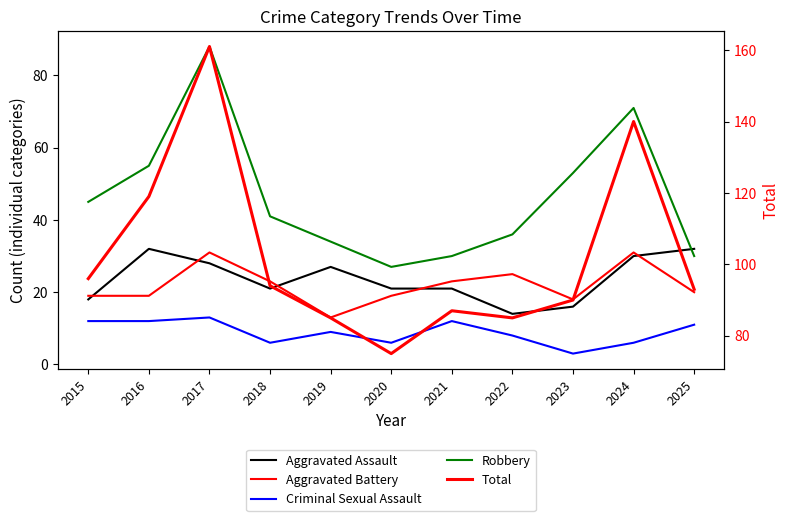

True or false: Aggravated Battery and Robbery intersect in this chart.

False